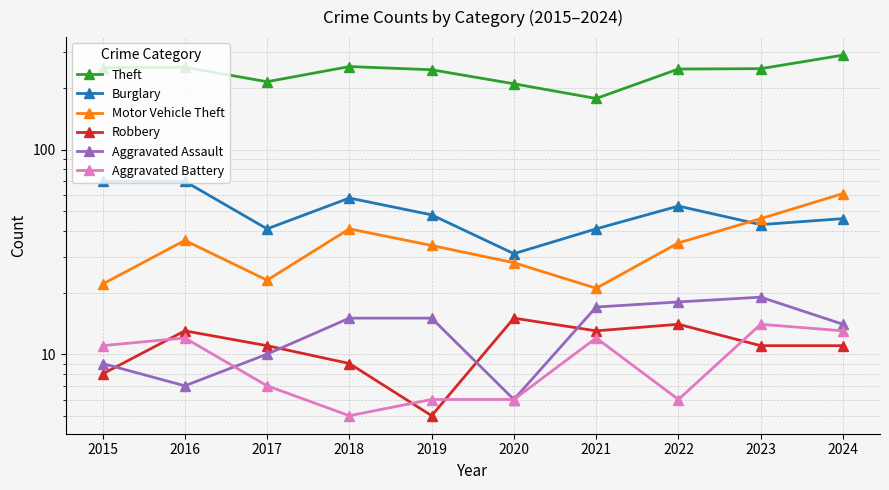

How many Aggravated Battery values are between 6 and 12?

7